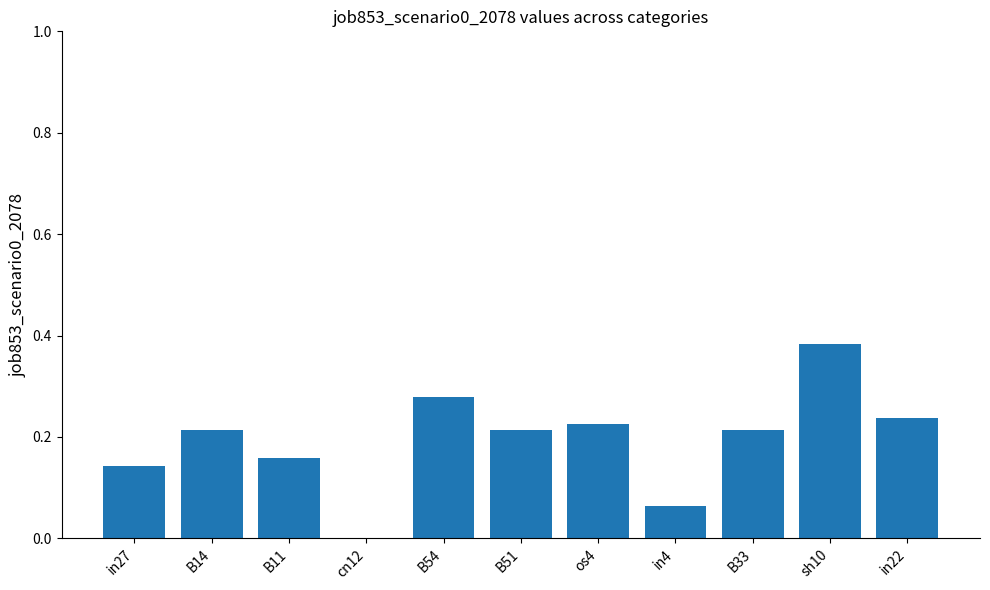

How many values are between 0 and 1?

11